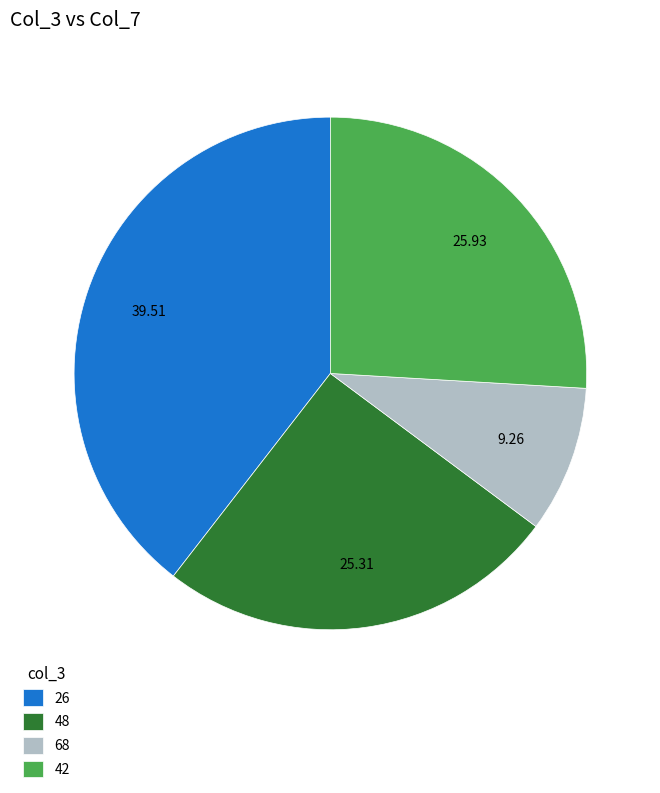

Does 68 represent more than half of the total?

No